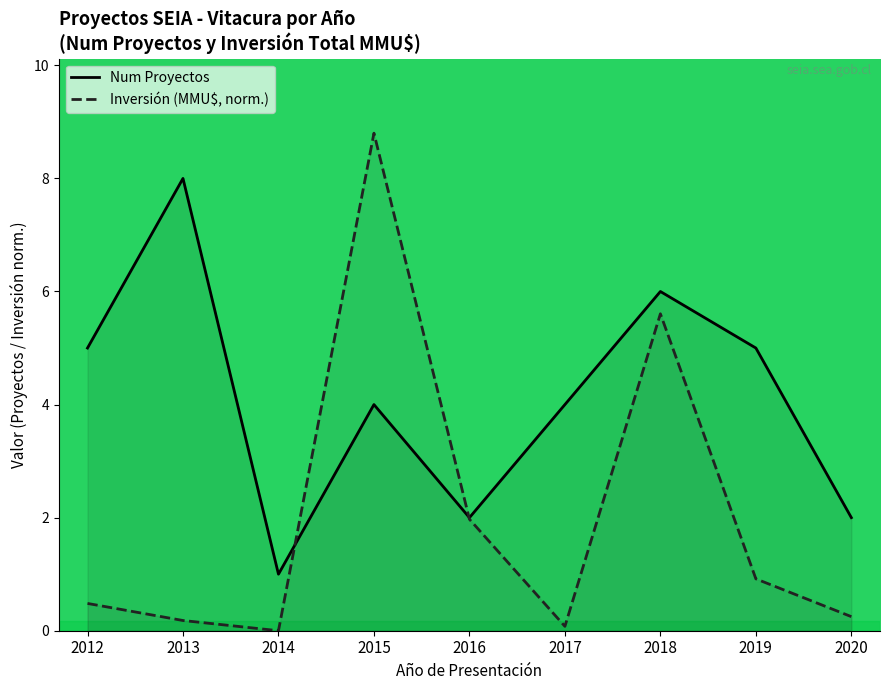

Which series has the largest total across all categories?

Num Proyectos